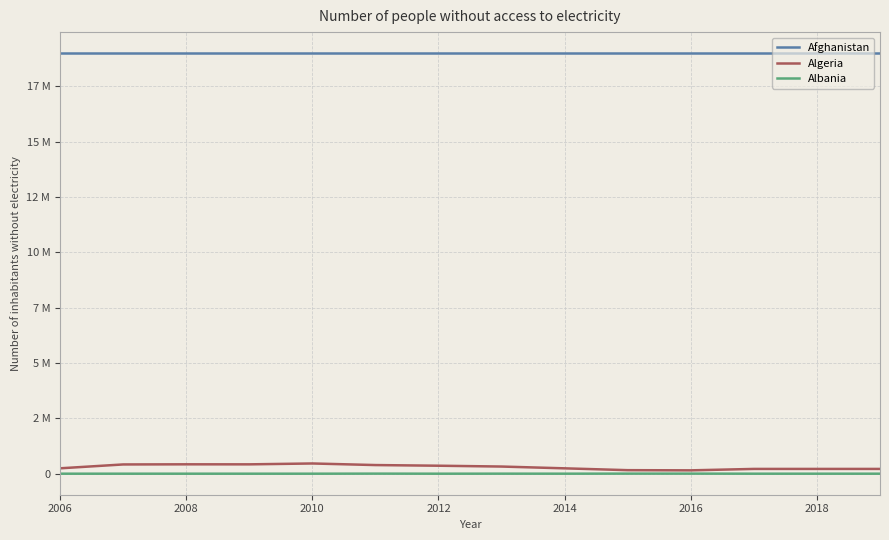

What is the maximum value for Albania?

3163.7